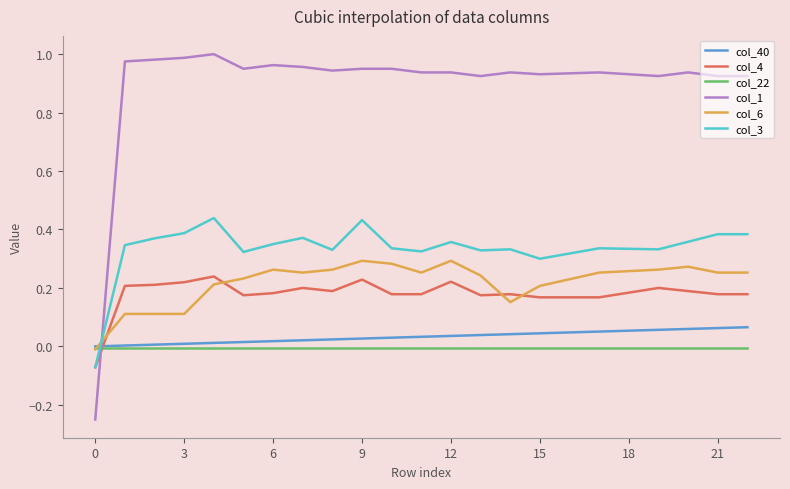

Which series has the largest total across all categories?

col_1